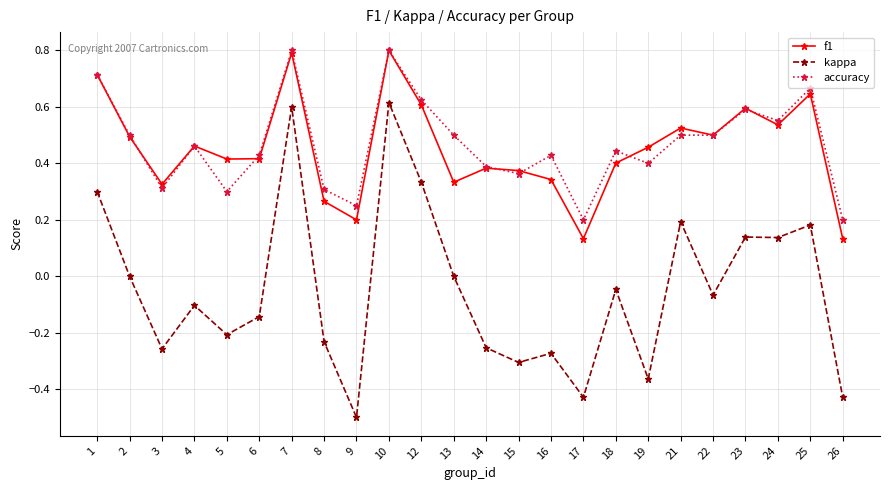

What is the smallest value displayed?

-0.5